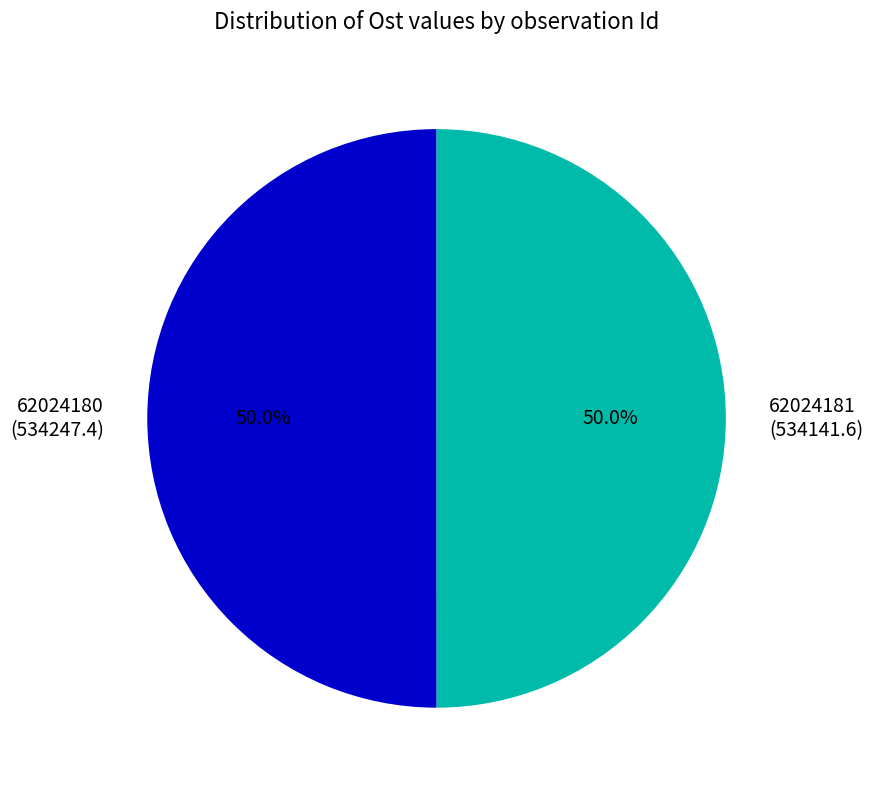

Is it true that 62024180 is 50% of the pie?

True